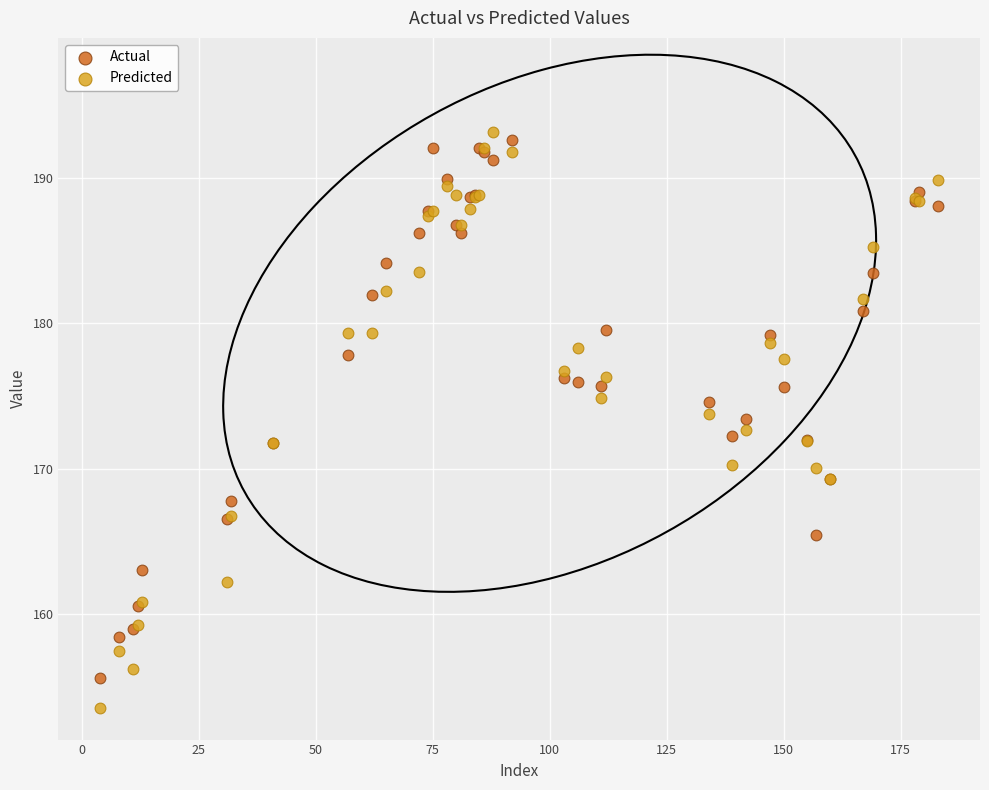

Which series reaches the minimum Y coordinate?

Predicted